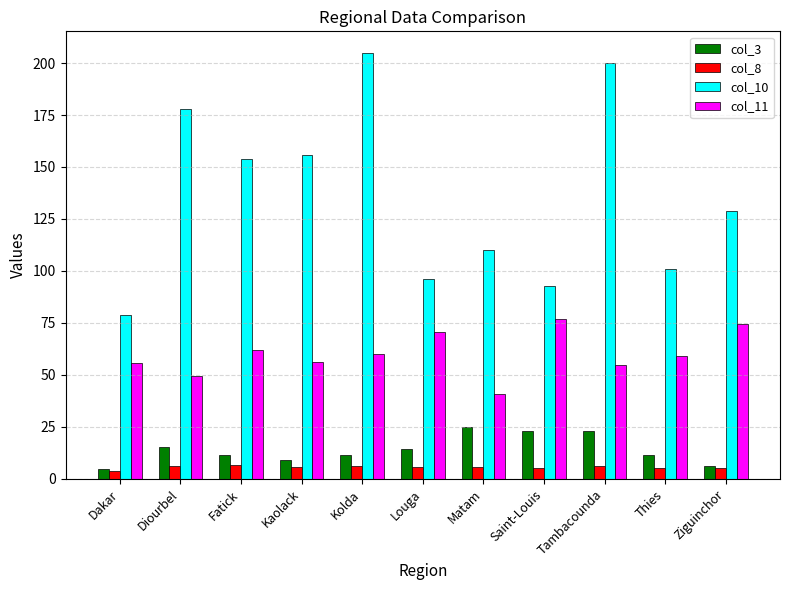

What is the difference between the highest and lowest values at Saint-Louis?

87.7